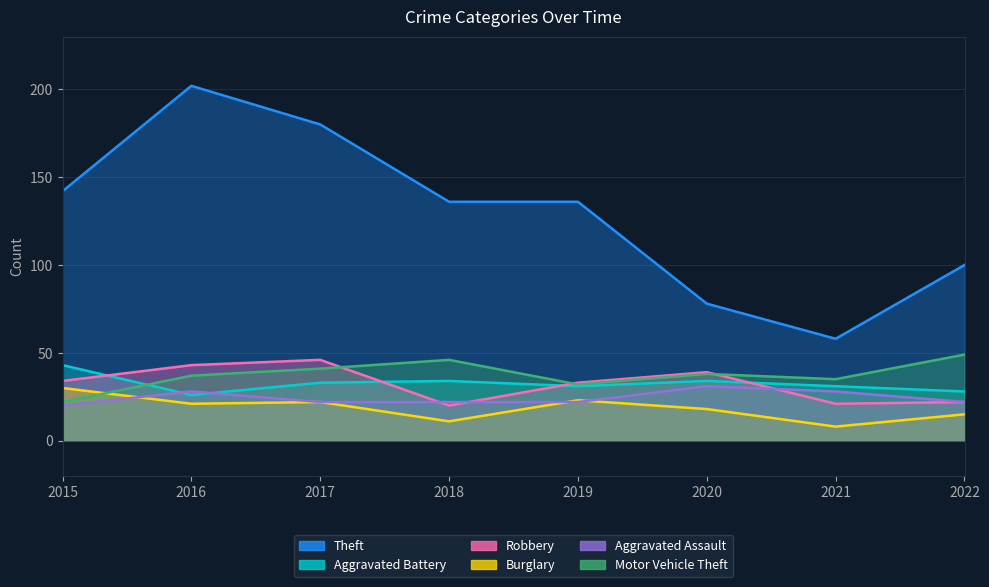

What is the sum of all Robbery values?

258